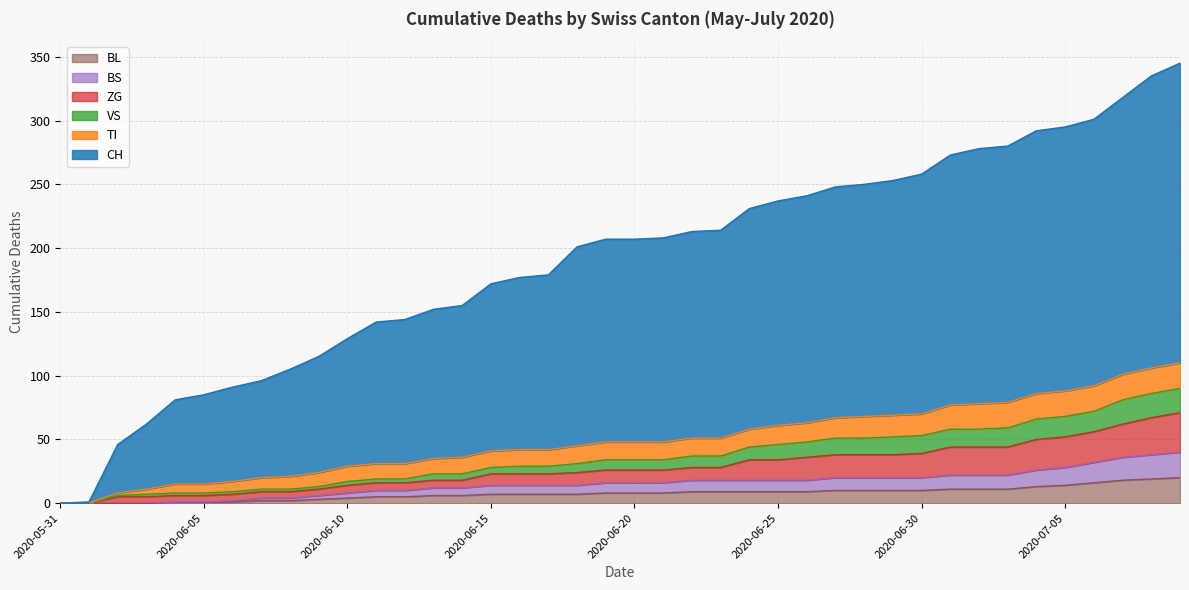

What is the difference between the highest and lowest values at 2020-06-07?

94